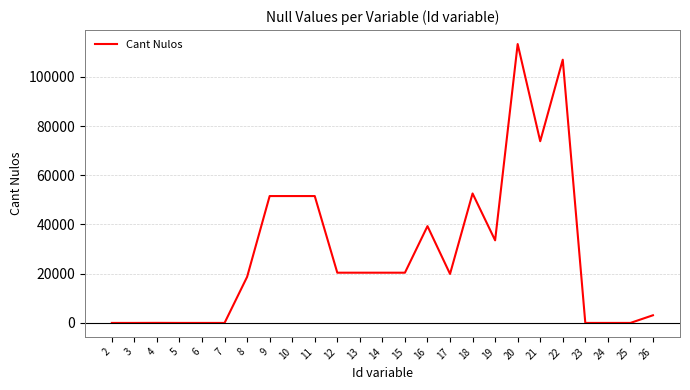

Is it true that the value at 17 is 19907?

True